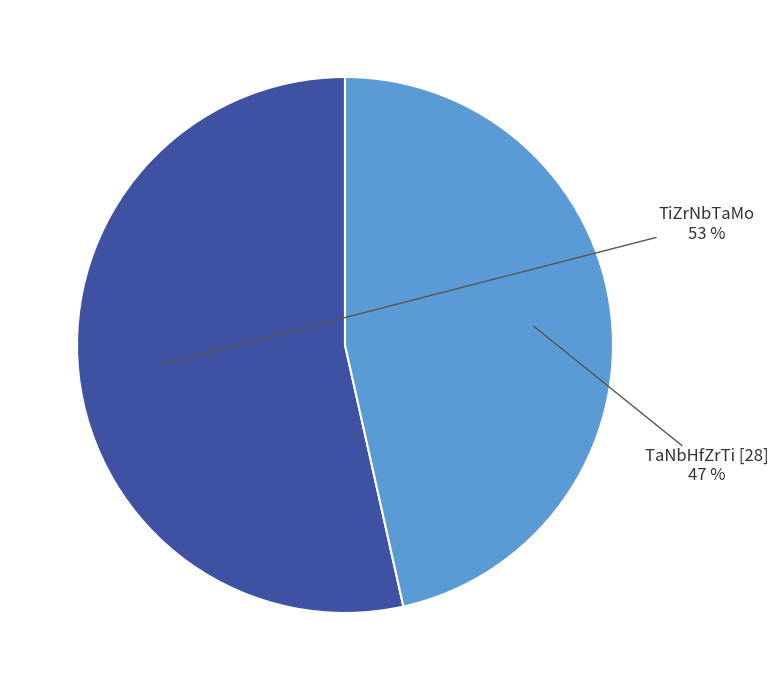

Is the sum of TiZrNbTaMo and TaNbHfZrTi [28] greater than half?

Yes